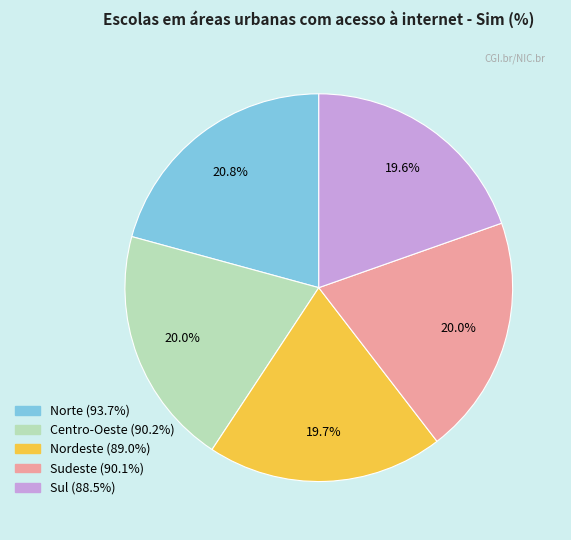

How much of the chart is everything except Nordeste?

80.3%